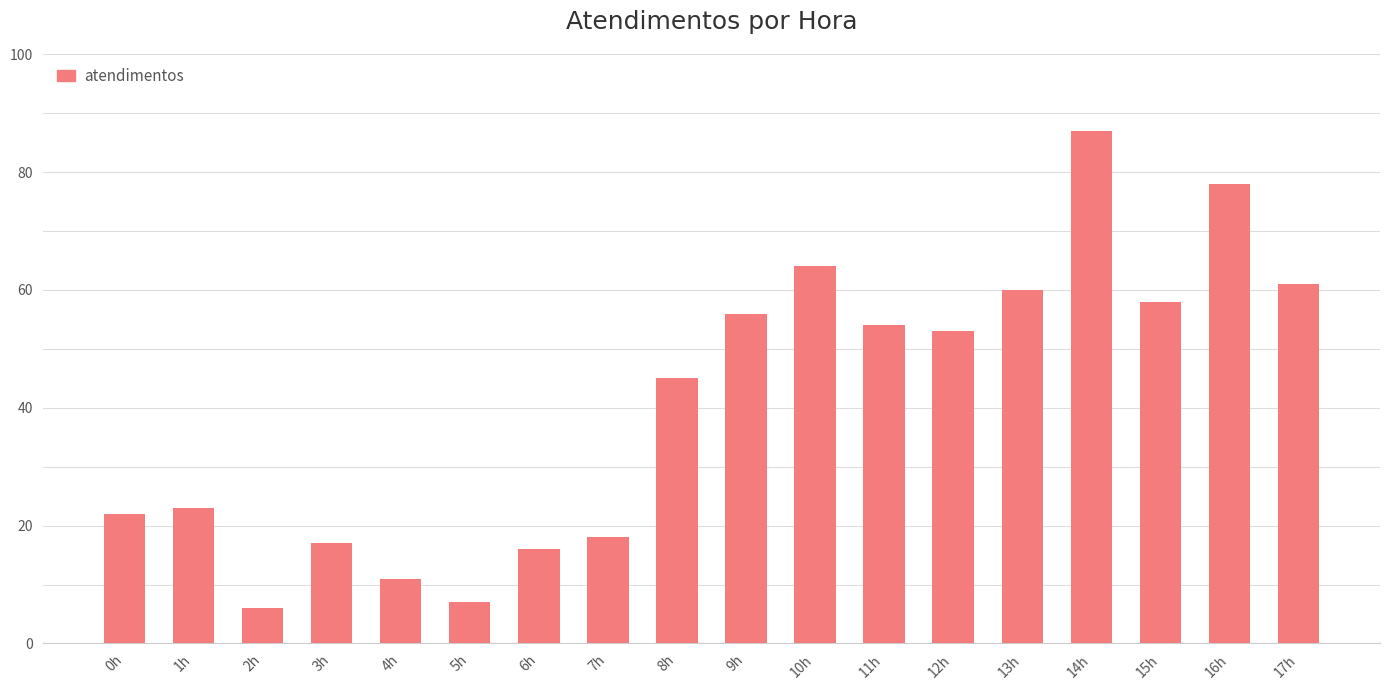

What is the sum of all values?

736